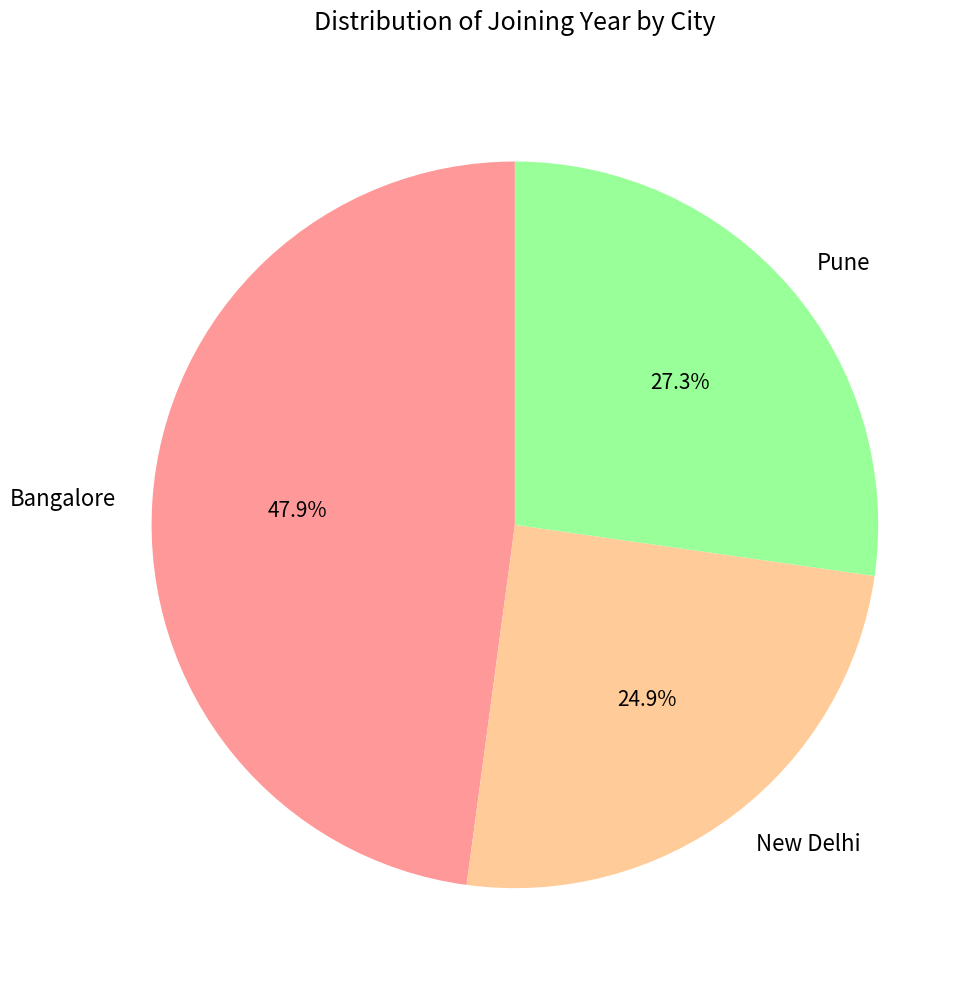

What percentage is NOT represented by New Delhi?

75.1%